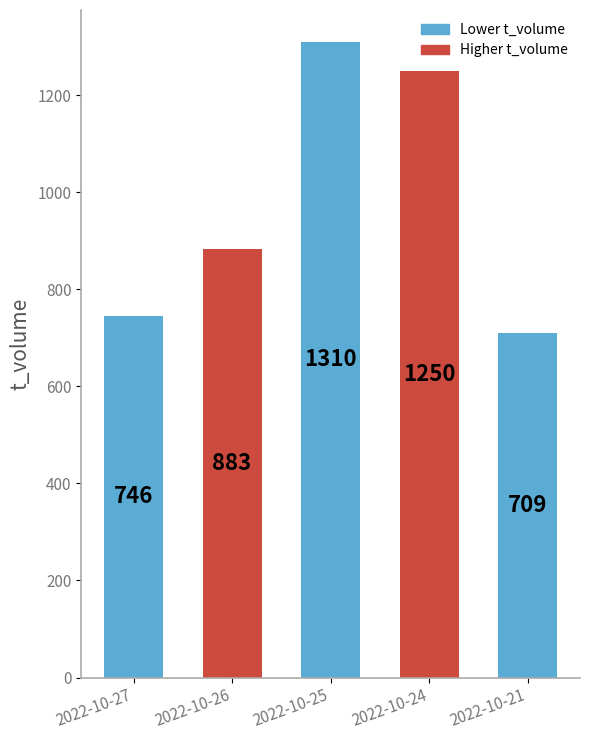

What is the value of the 3rd bar from the left?

1310